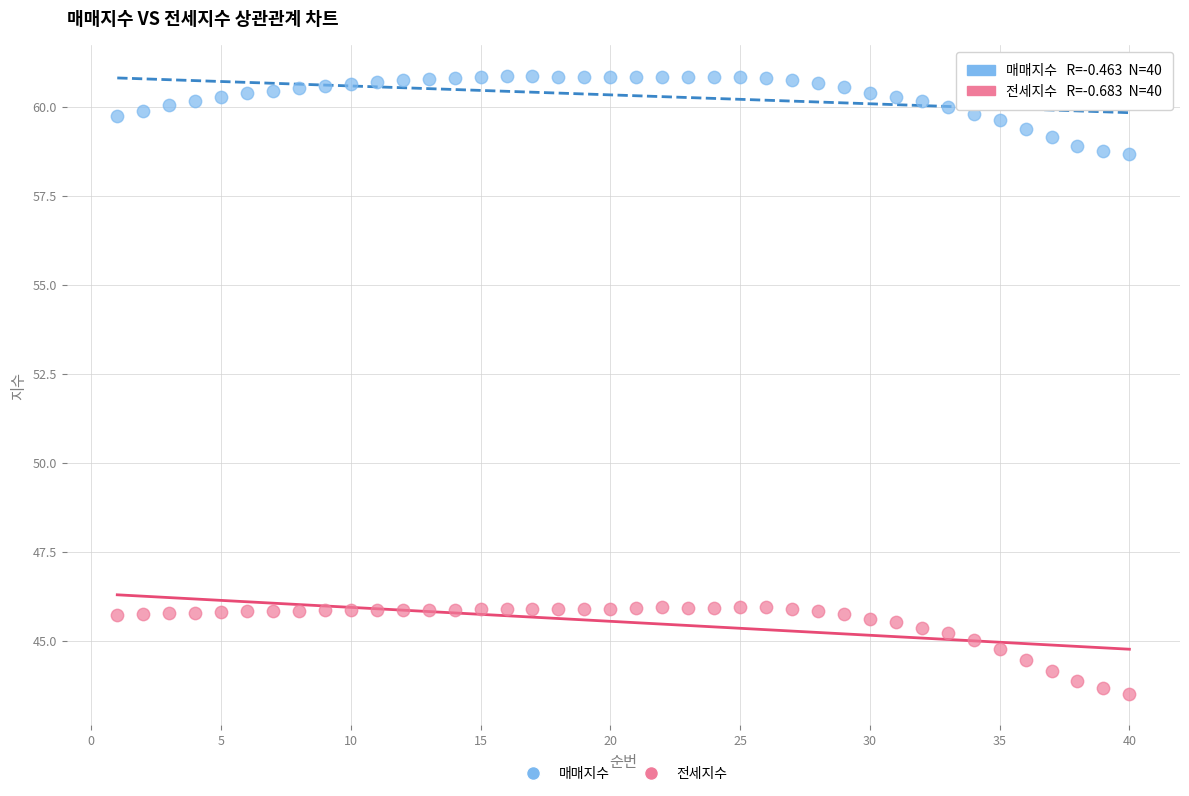

Which series has the largest Y range (max minus min)?

전세지수